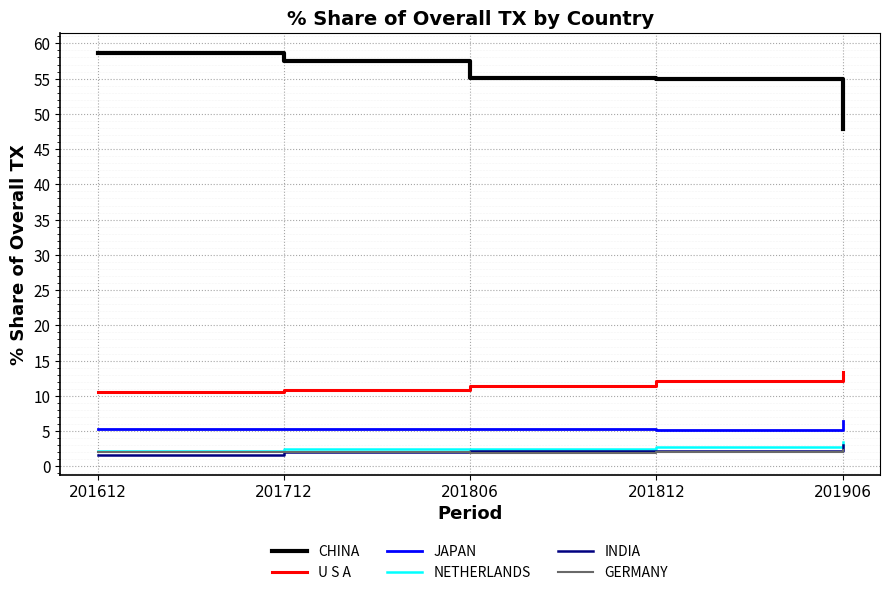

What is the difference between the INDIA values at 201806 and 201712?

0.2